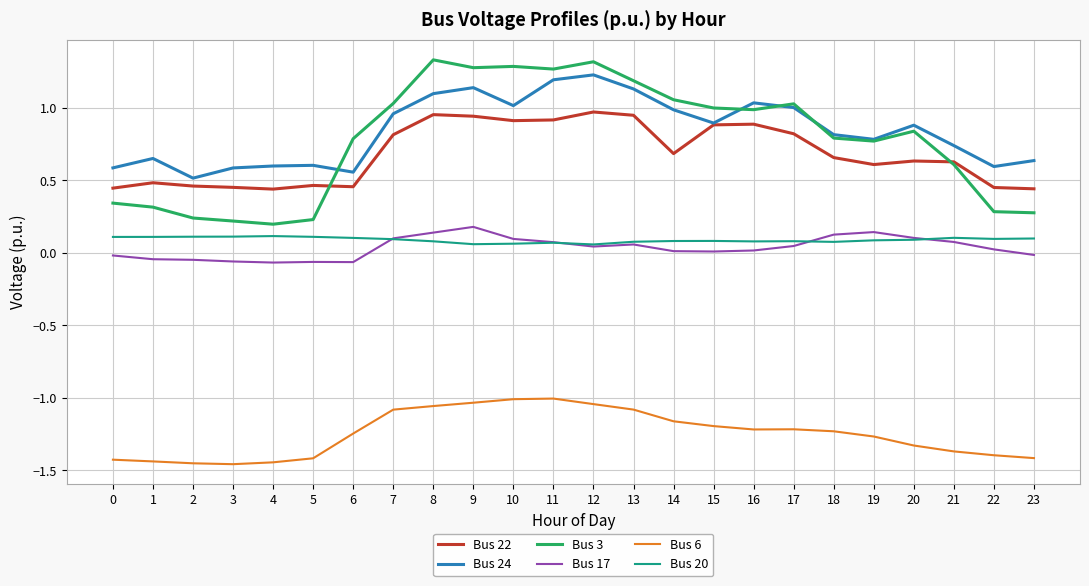

Is it true that Bus 22 equals 0.8 at 0?

False